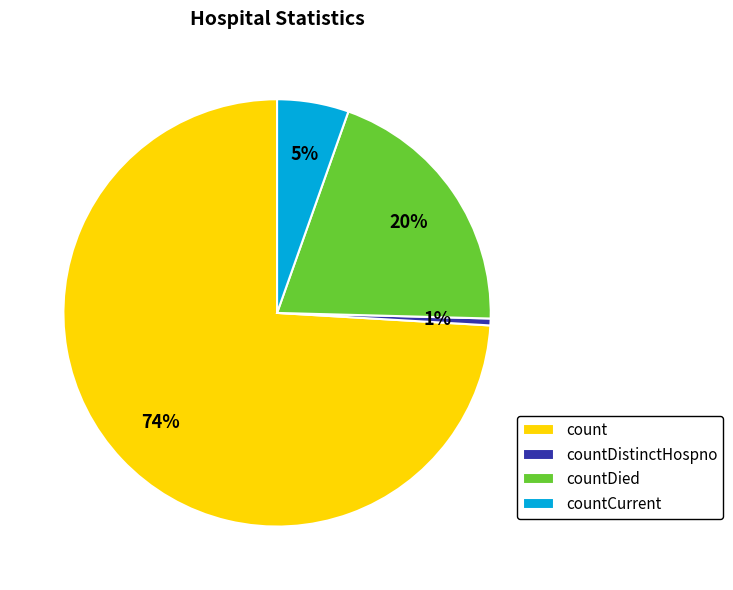

The countDistinctHospno slice represents 11% of the pie. True or false?

False